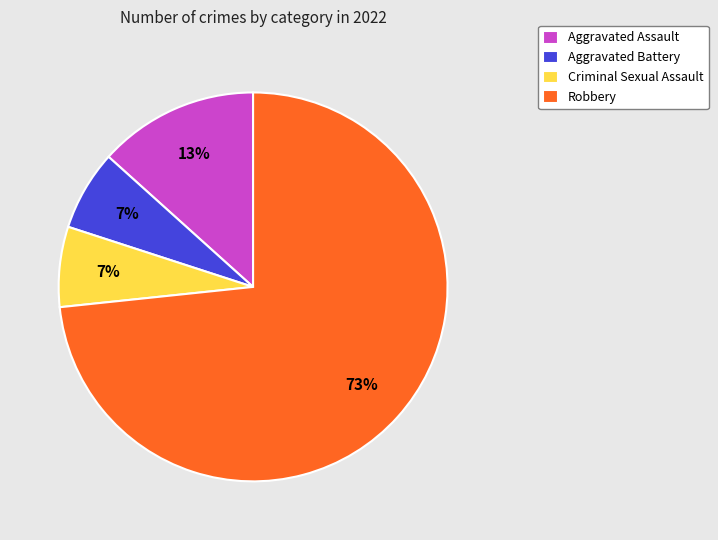

Combined, do Aggravated Assault and Criminal Sexual Assault account for over 50%?

No